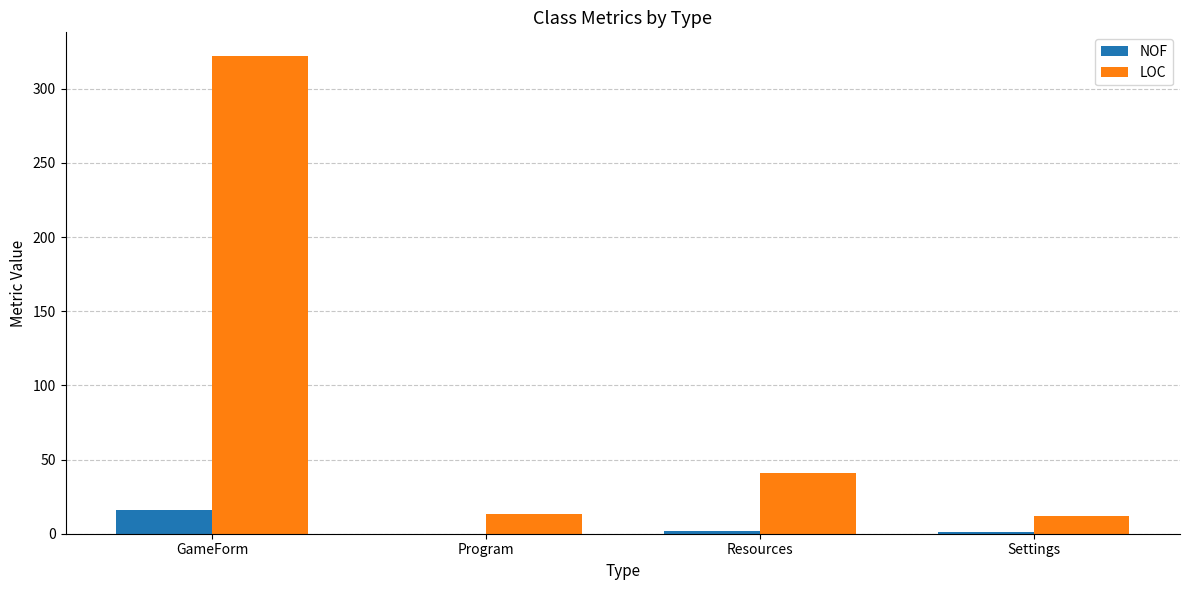

Is it true that LOC equals 12 at Settings?

True